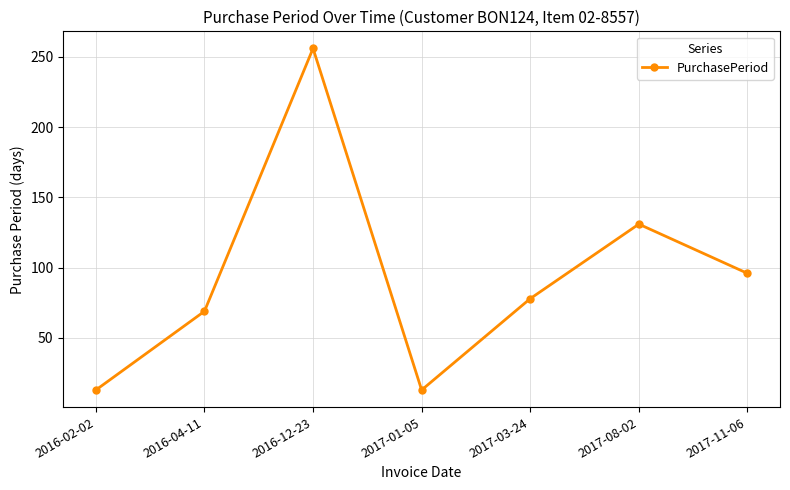

Where is the first local maximum?

2016-12-23